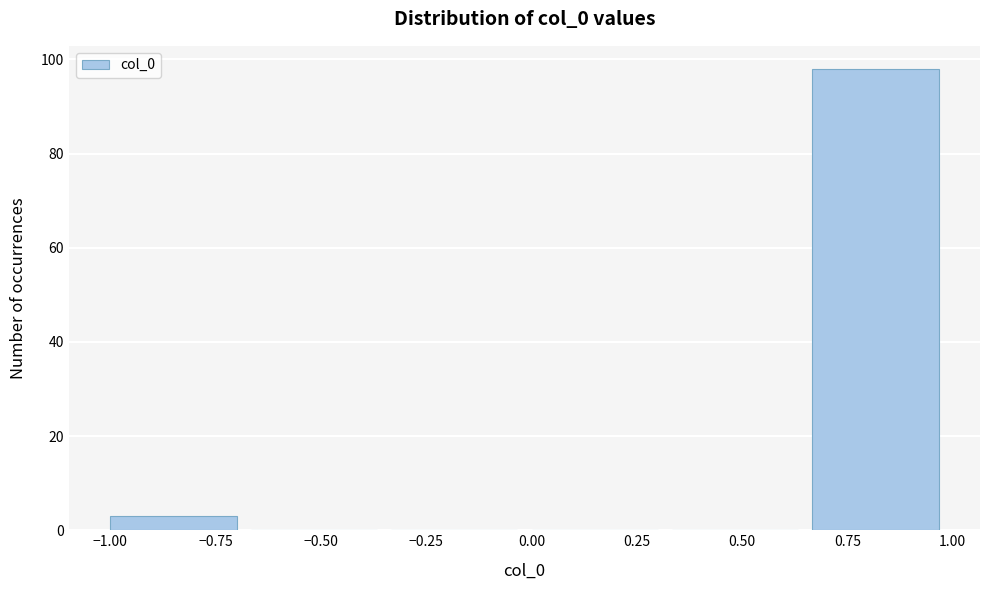

Reading left to right, transcribe this chart: for each bar, give the range it covers on the x-axis and its height. Neither the bar edges nor the heights are printed on the chart, so give them approximately, as read against the axes.

-1.00 to -0.65: 4
-0.65 to -0.35: 0
-0.35 to 0.00: 0
0.00 to 0.35: 0
0.35 to 0.65: 0
0.65 to 1.00: 98